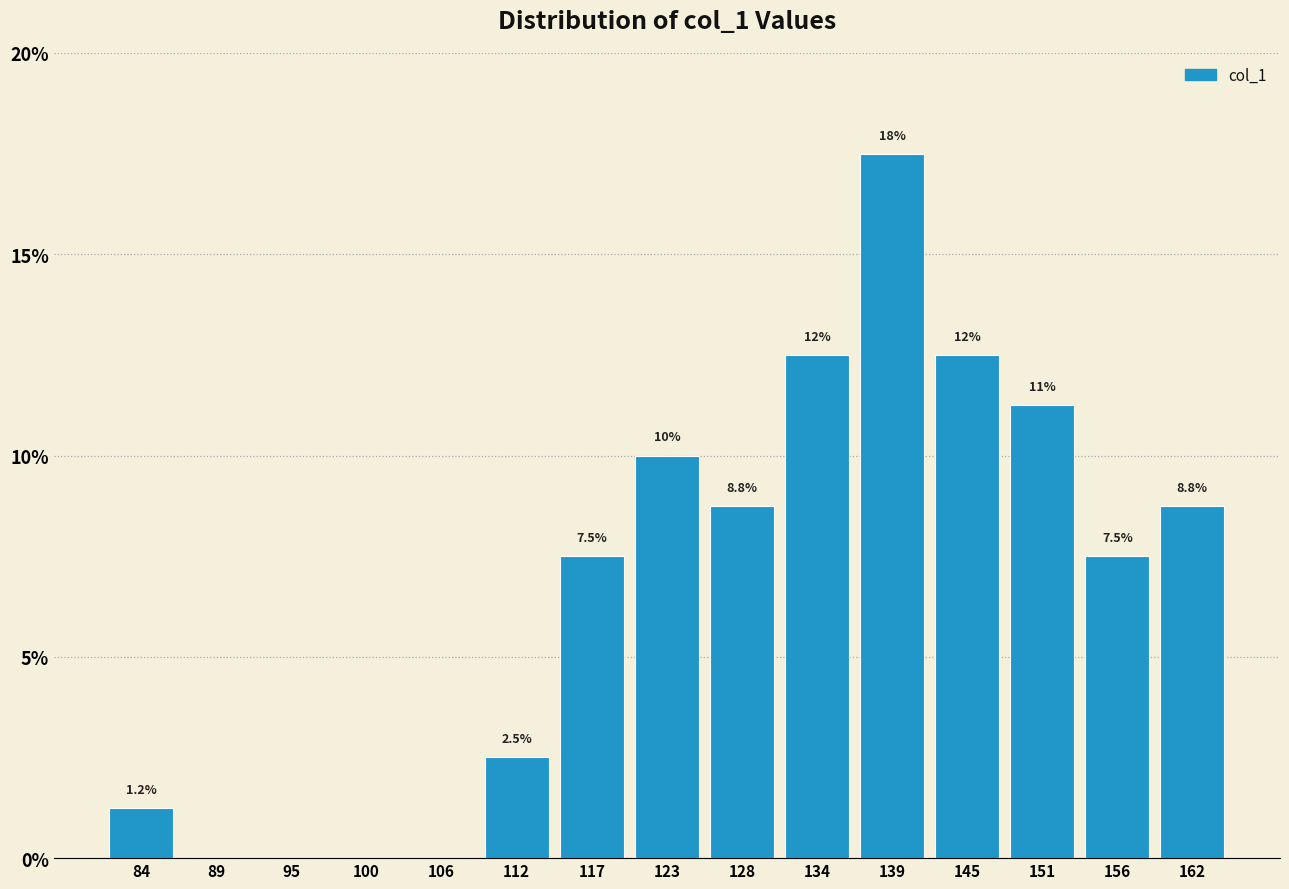

Over which range of the x-axis is the bar tallest?

137 to 142